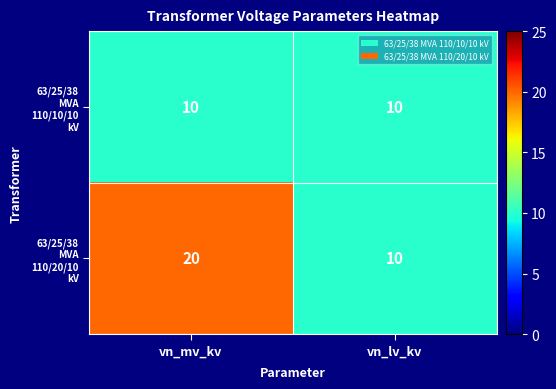

What is the total value across all series at vn_lv_kv?

20